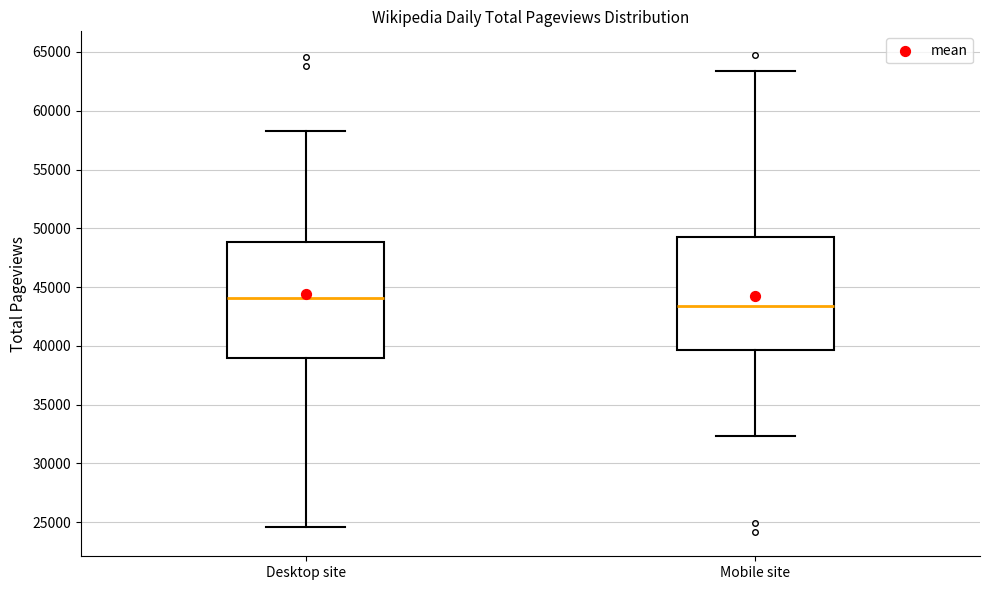

Where does the lower whisker of the box for Mobile site end on the y-axis? The values are not printed on the chart, so give them approximately, as read against the axis.

32500